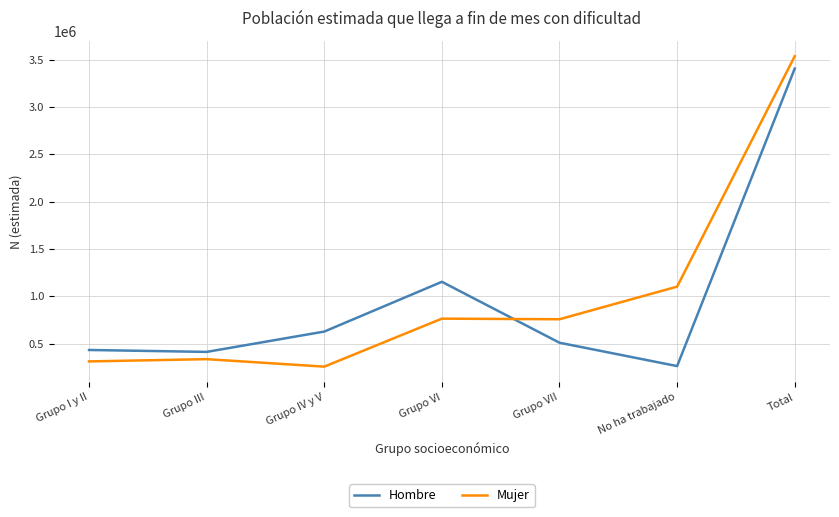

What is the highest value of the Mujer series?

3534538